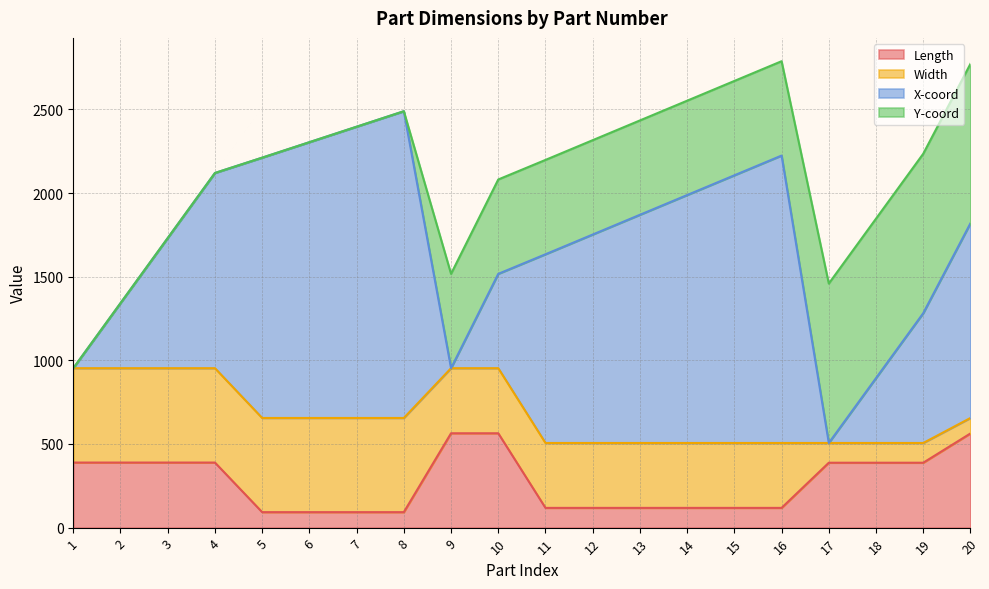

How many values in the X-coord series are below 1167?

10